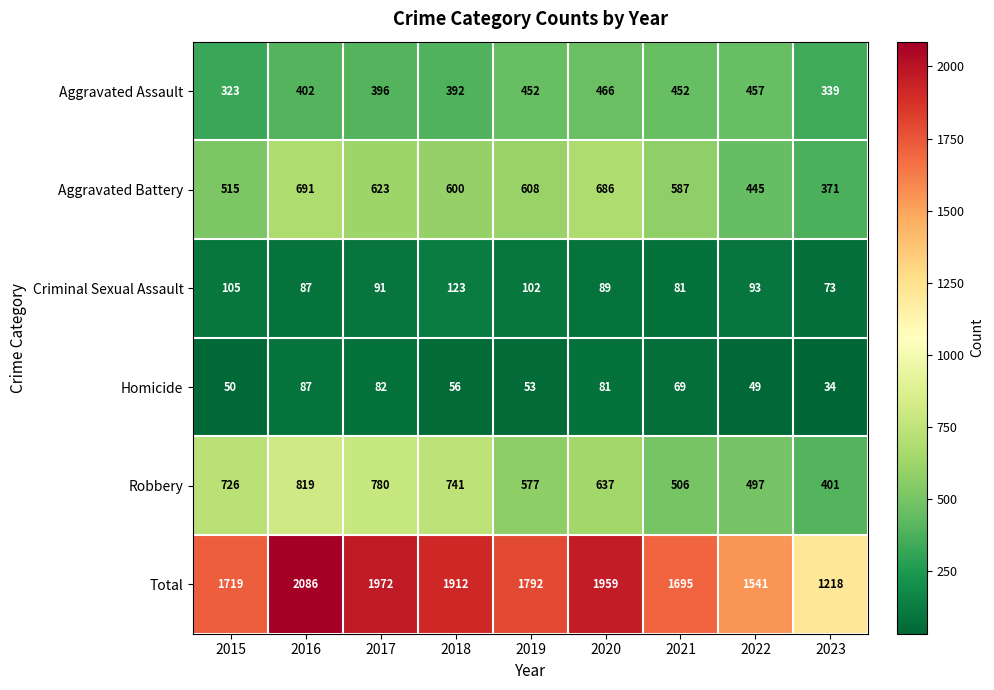

True or false: Criminal Sexual Assault has a value of 117 at 2021.

False